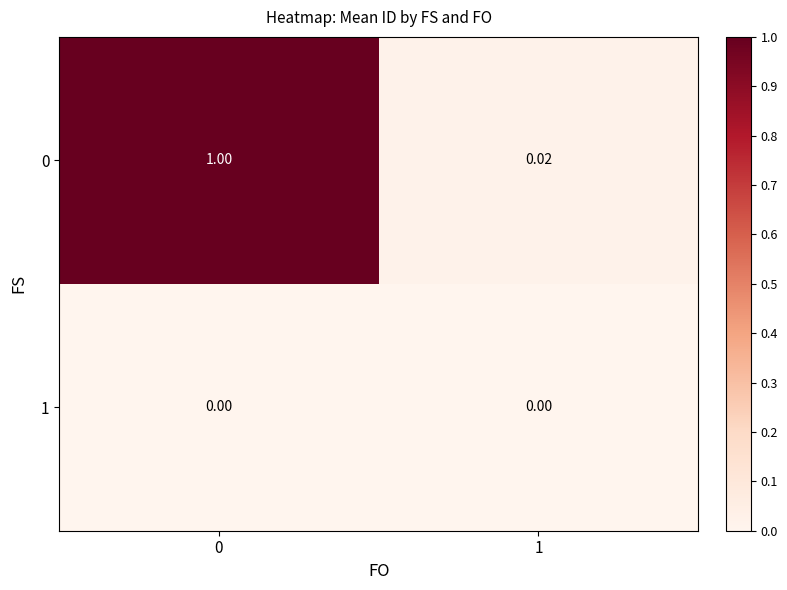

Is the value of 1 at 1 greater than the value of 0 at 0?

No